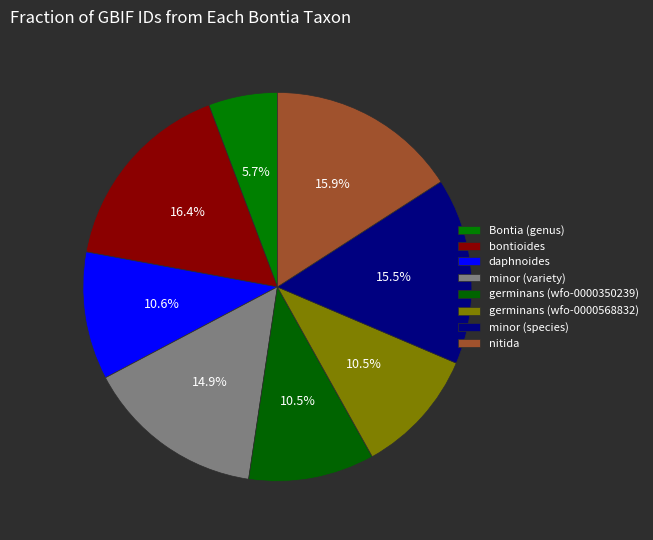

How many segments does this pie chart have?

8